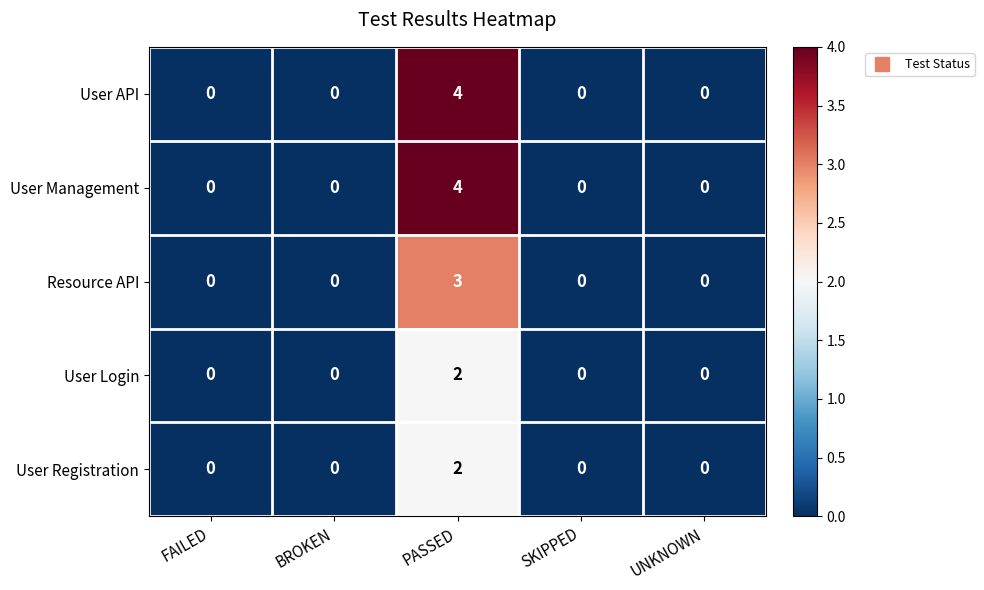

What is the highest value of the Resource API series?

3